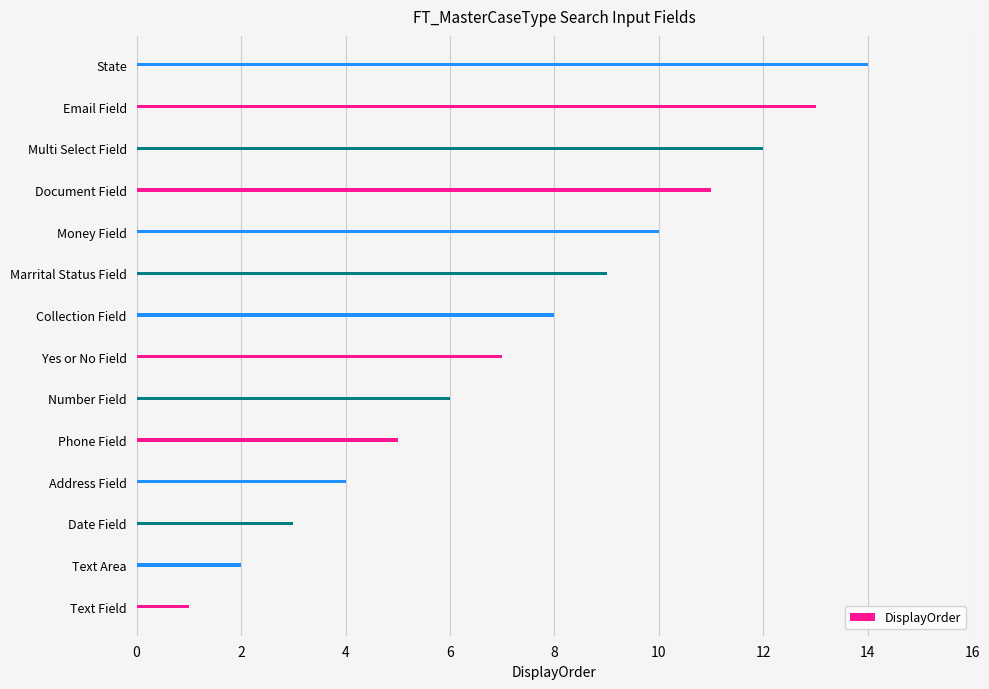

What is the difference between the values at Email Field and Text Area?

11